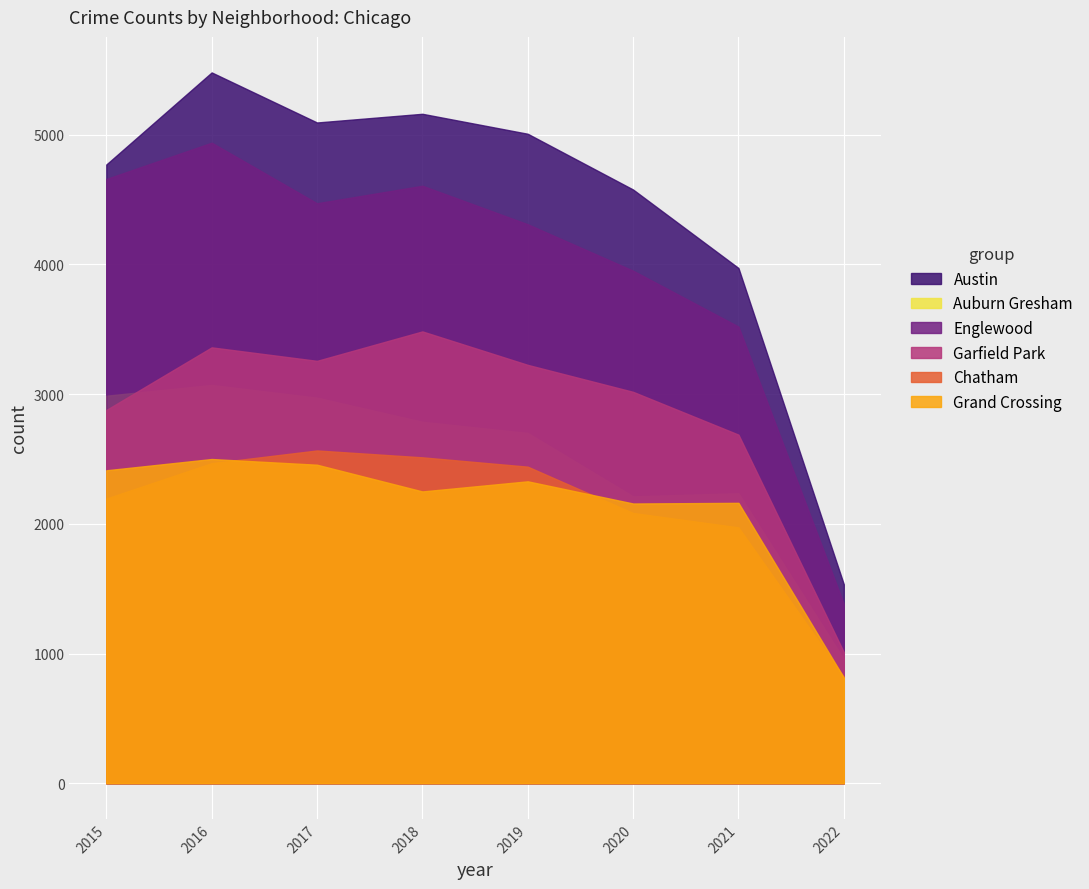

At which category does the chart reach its minimum across all series?

2022